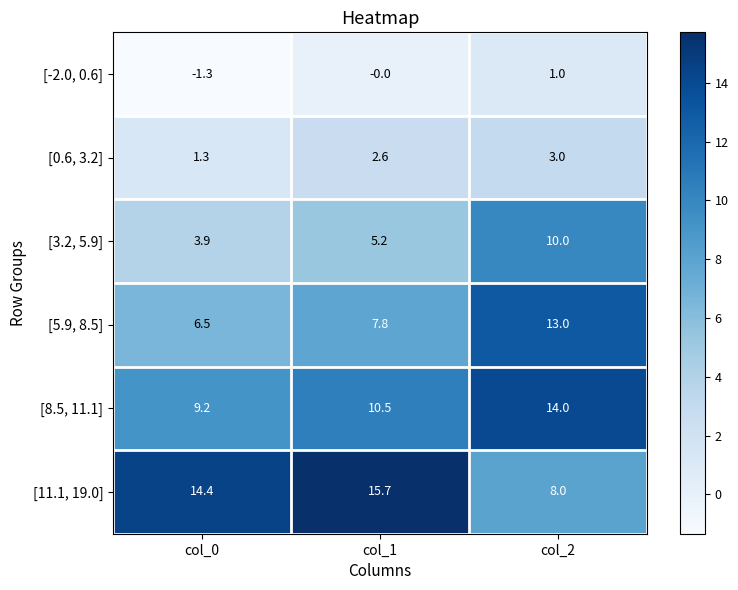

How many distinct data groups are displayed?

6